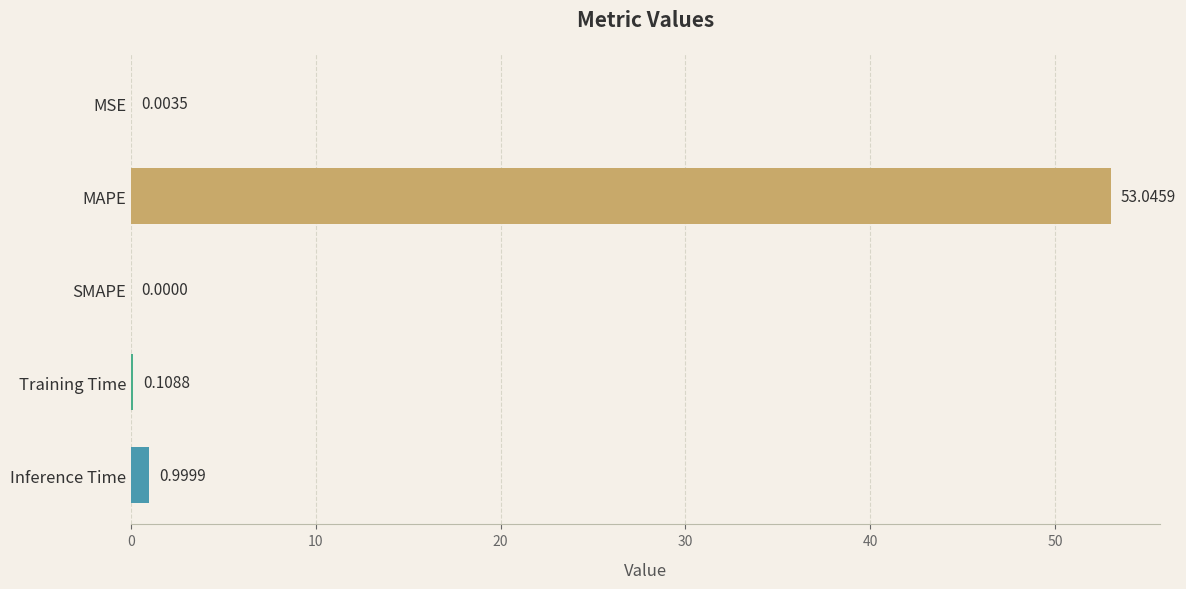

Which has a higher value, MAPE or MSE?

MAPE